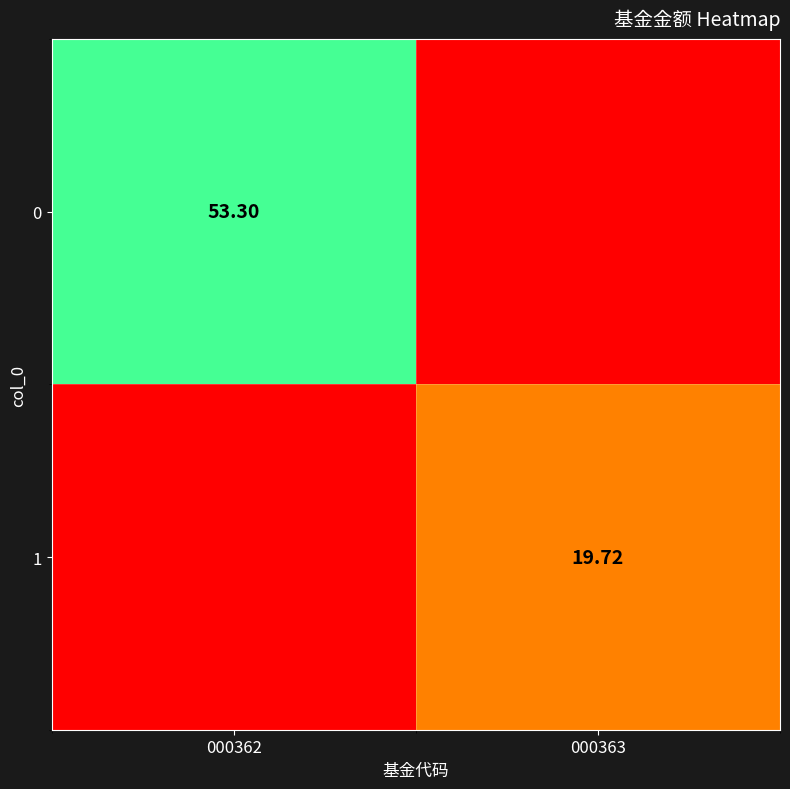

At which label does 1 first exceed 19?

000363